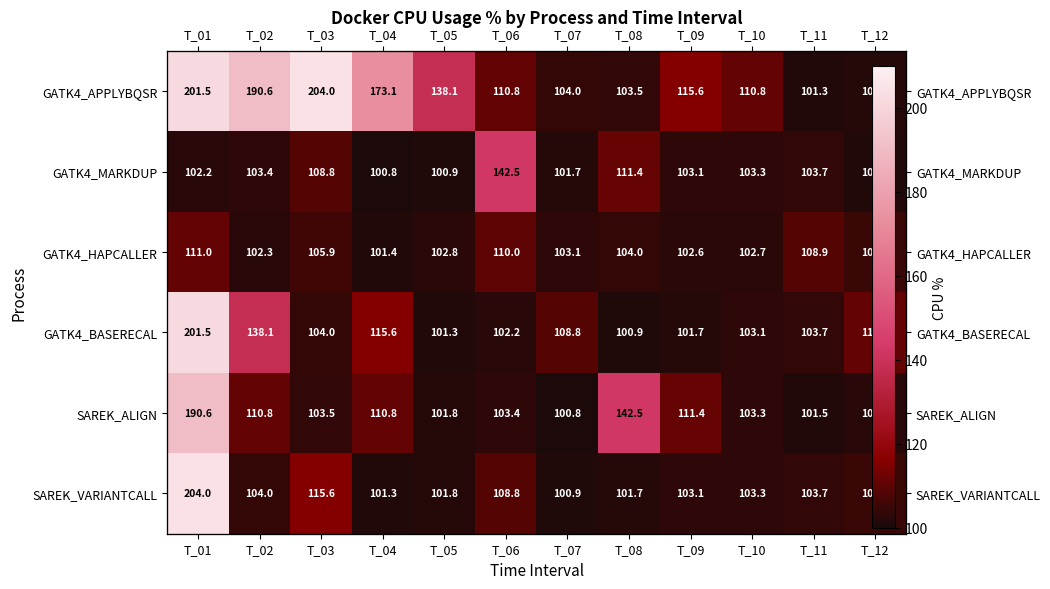

Count the number of categories in the chart.

12